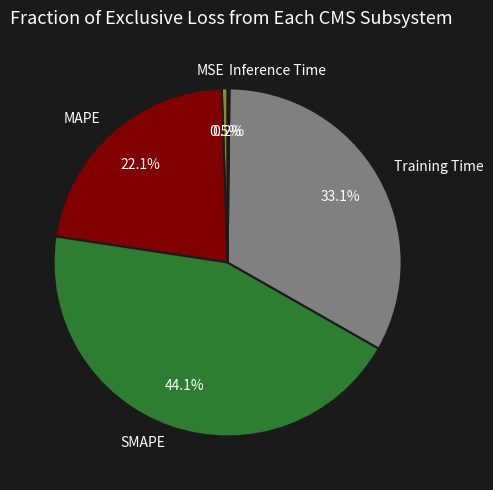

Which has a higher value, MAPE or Training Time?

Training Time